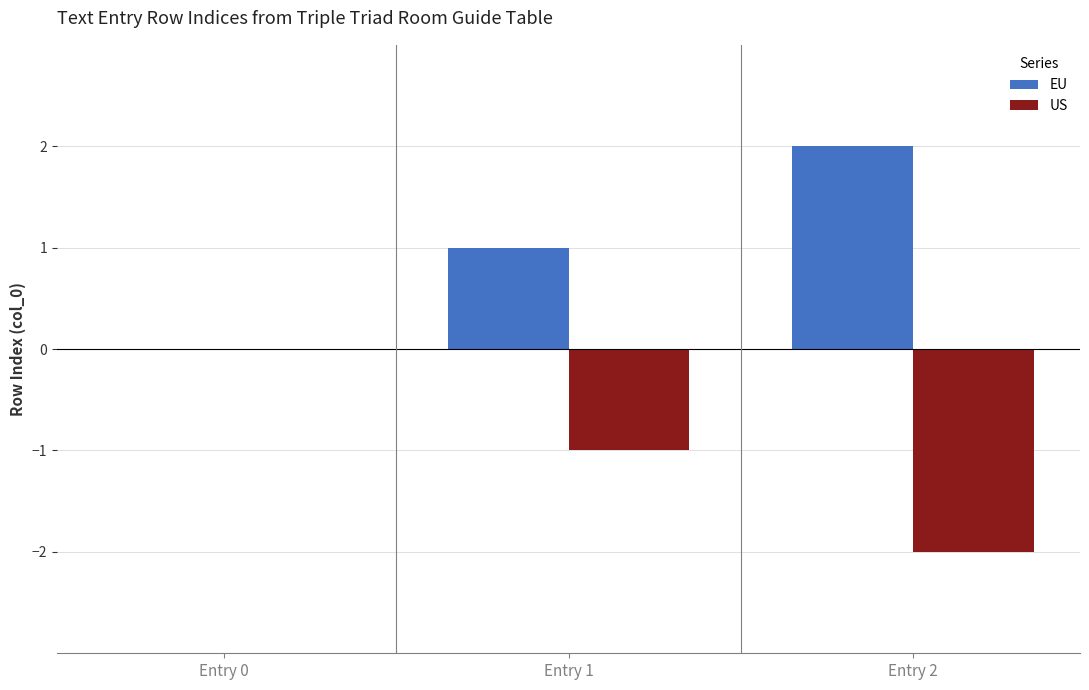

Are the bars horizontal?

No